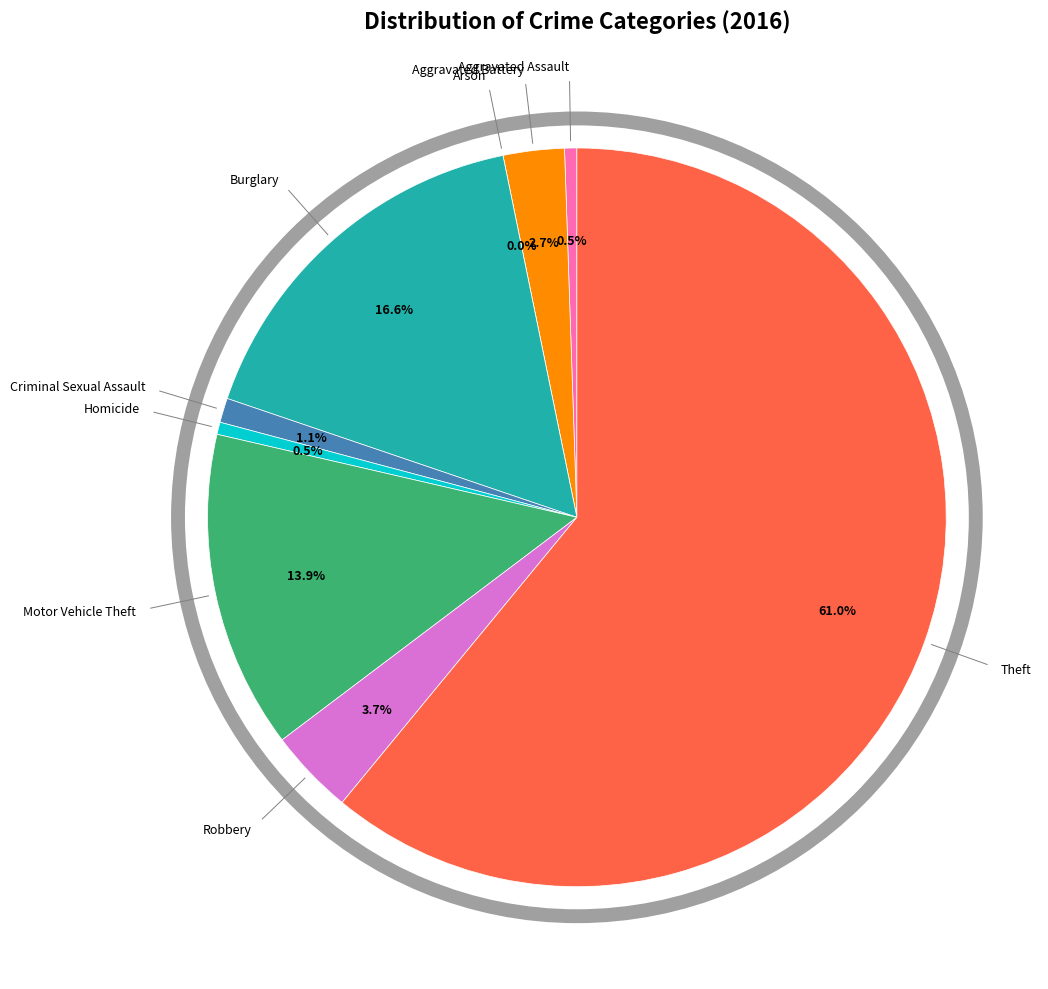

Count the number of slices in the pie.

9